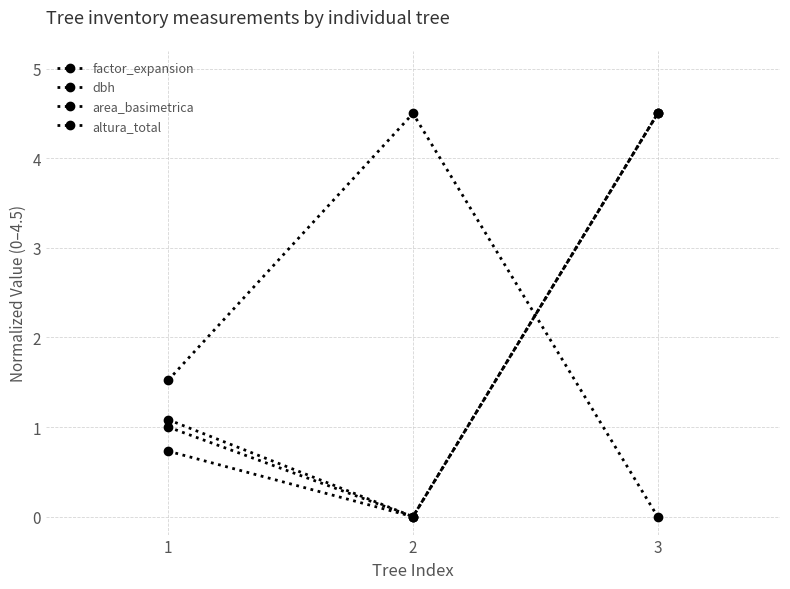

What is the sum of the altura_total values at 2 and 3?

4.5